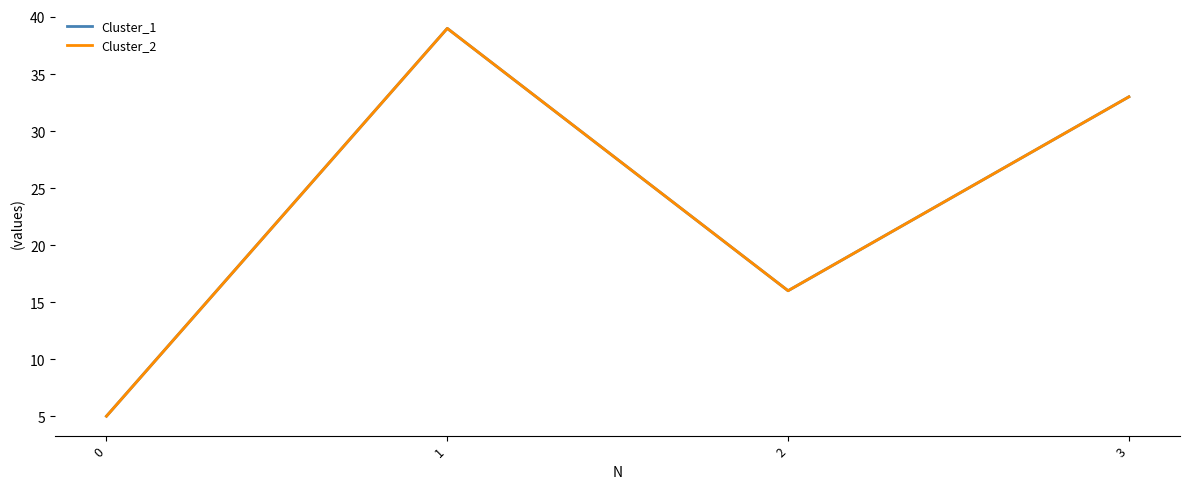

Does the chart display data point markers on the line(s)?

No